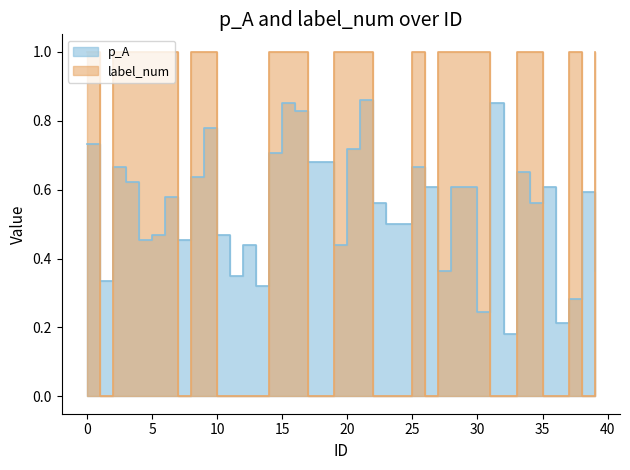

How many lines are shown in the chart?

2